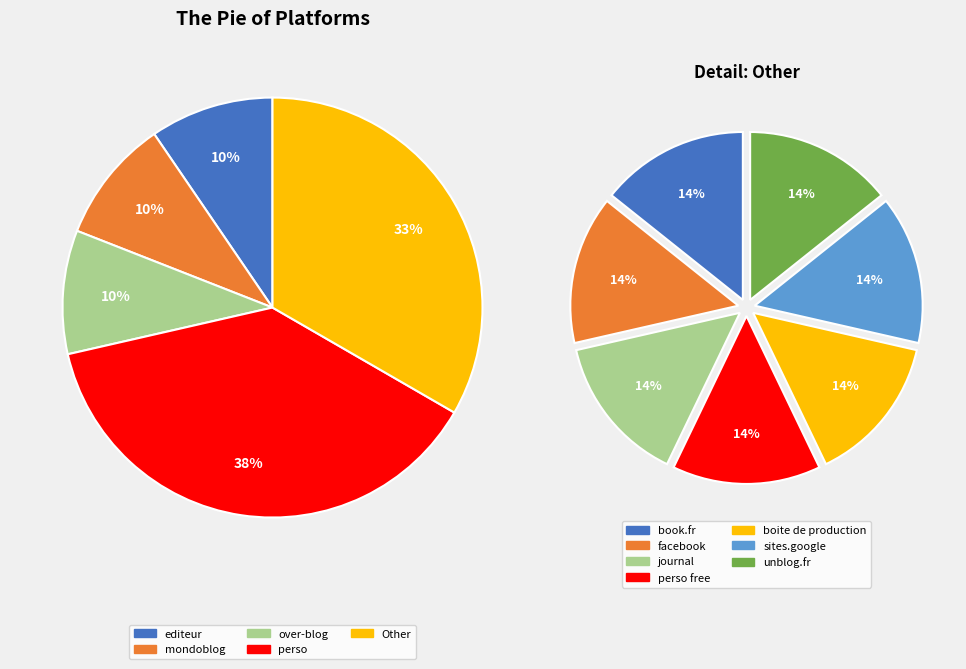

Approximately how many times larger is the value at unblog.fr compared to boite de production?

1.0